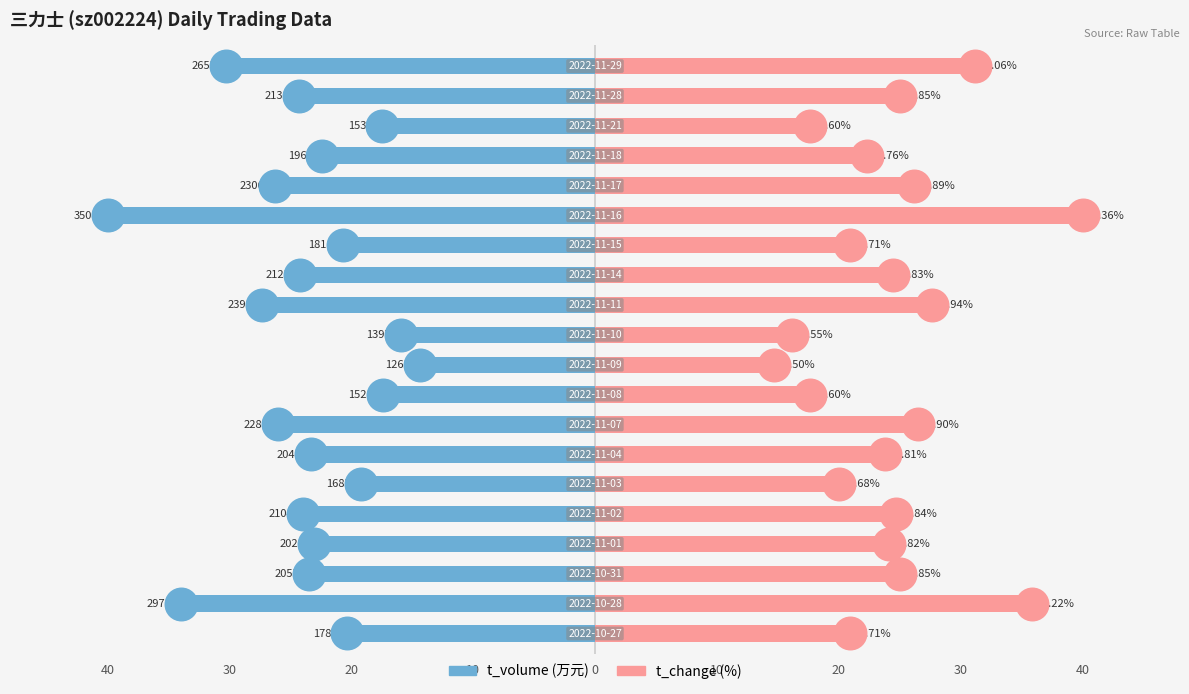

Which series contains the lowest Y value?

t_volume